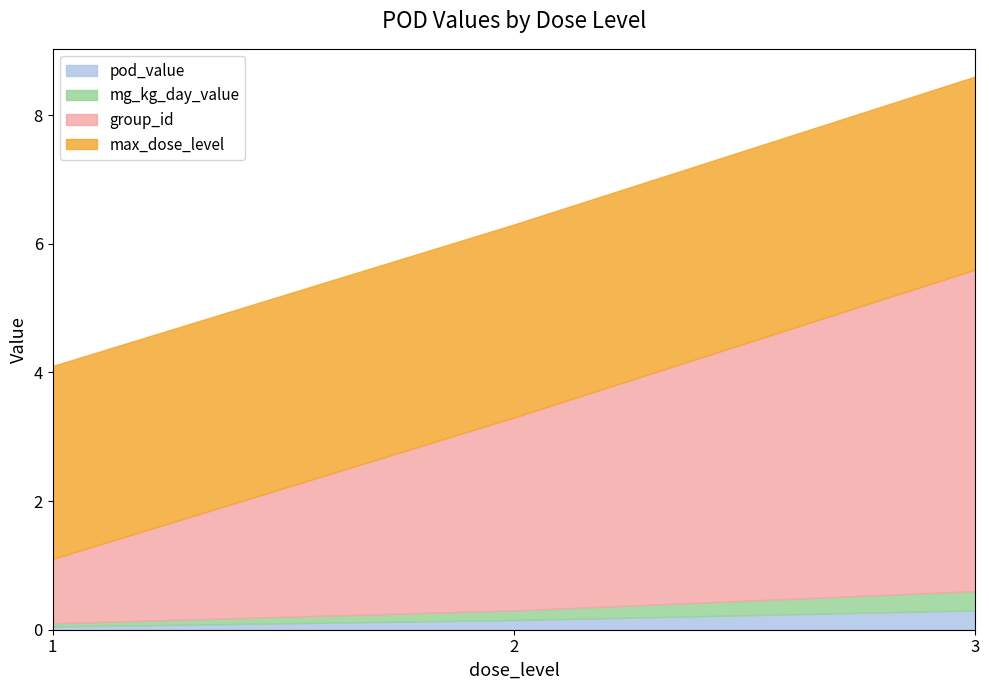

Does the chart have visible grid lines?

No